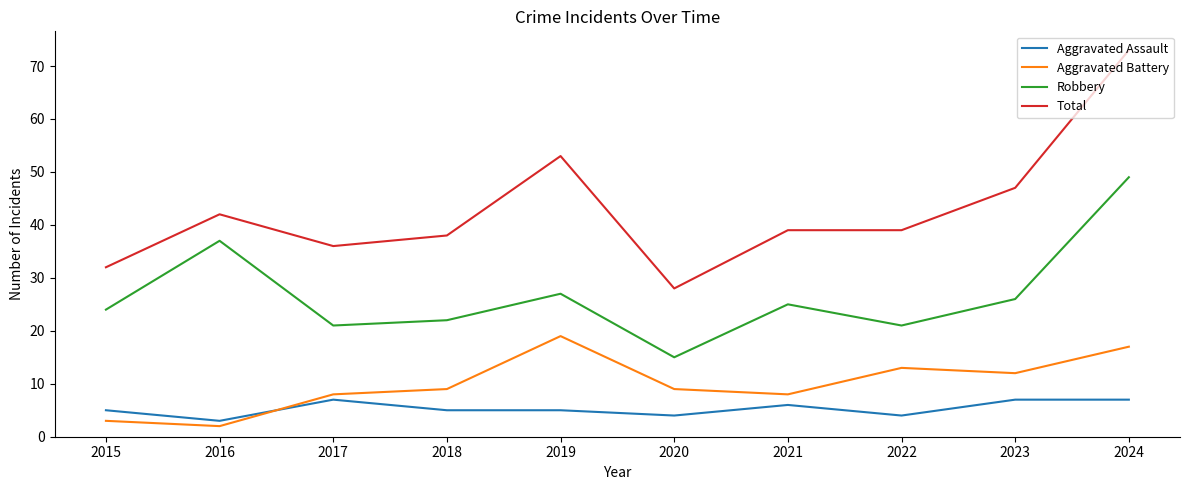

What is the maximum value shown in the chart?

73